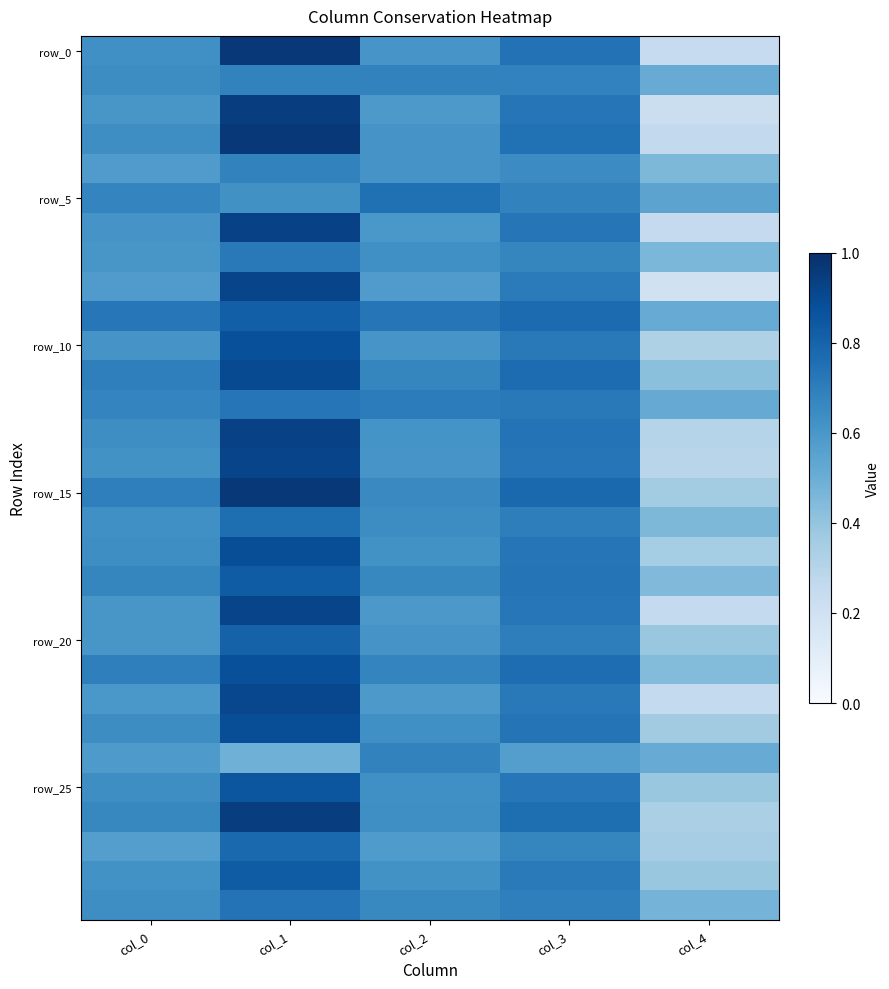

At how many categories does at least one series exceed 0?

5